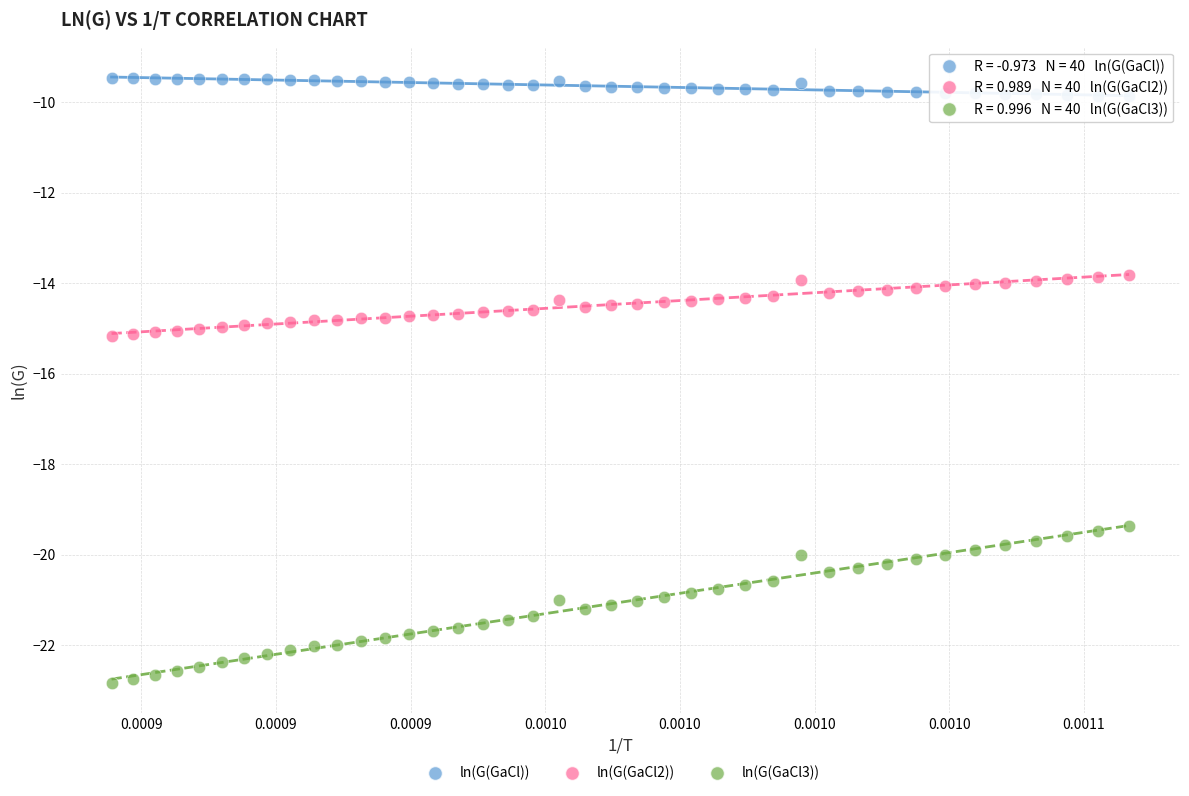

What are all the series names shown in the legend?

ln(G(GaCl)), ln(G(GaCl2)), ln(G(GaCl3))